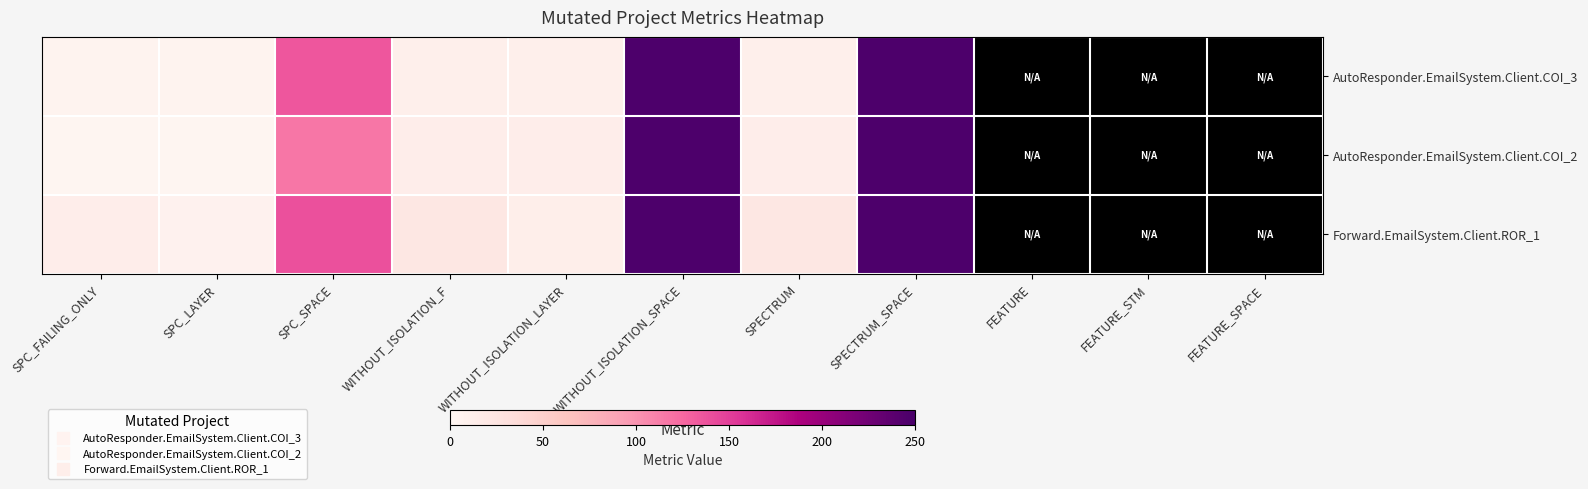

What is the total value across all series at FEATURE?

-6